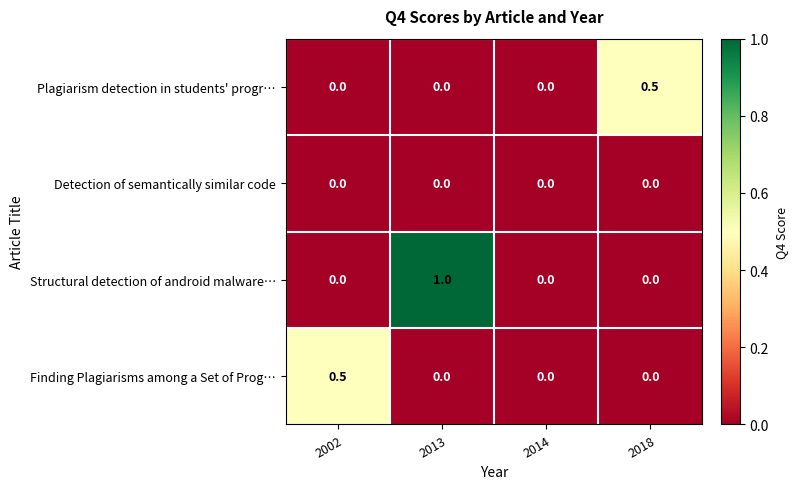

What value does the Finding Plagiarisms among a Set of Prog… series have at 2002?

0.5